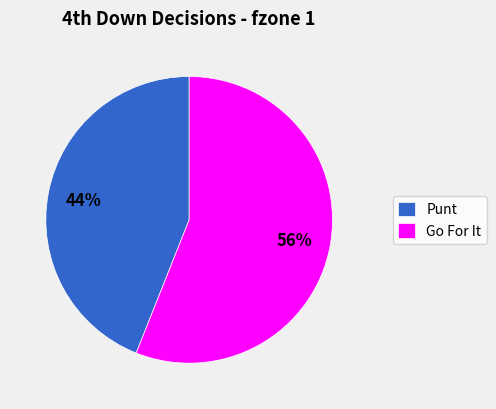

Is the sum of Punt and Go For It greater than half?

Yes